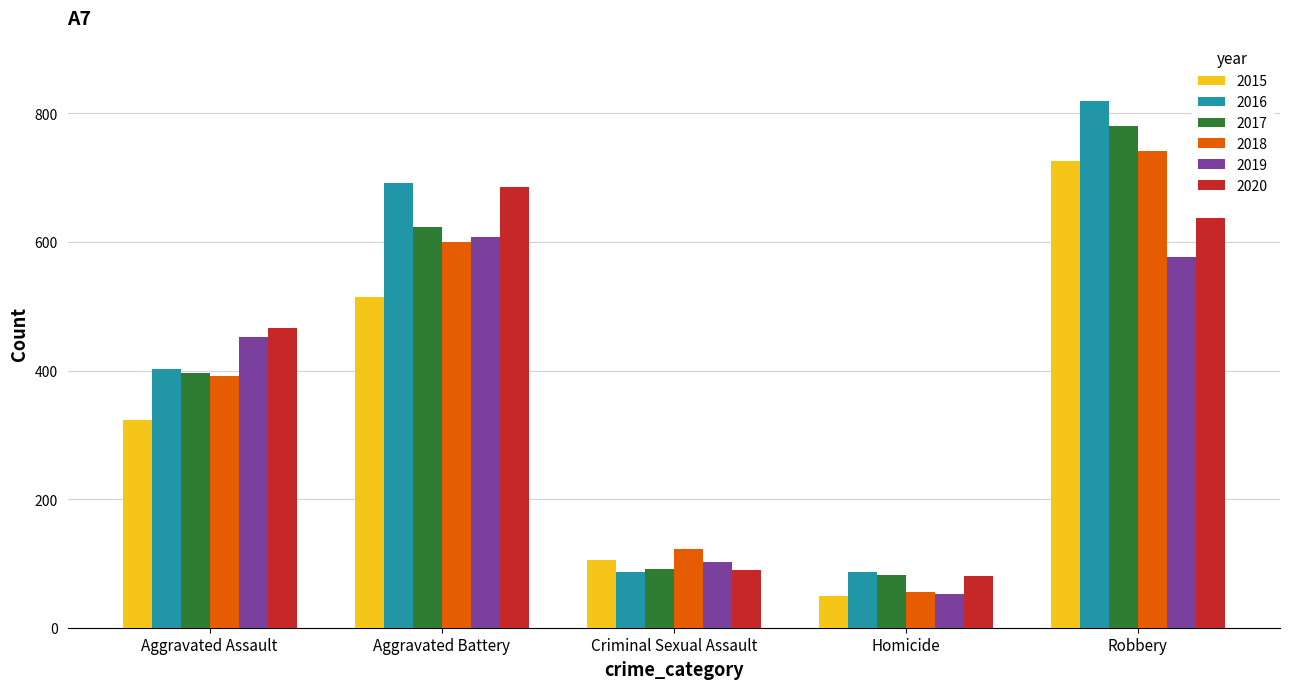

Read the 2015 value at Robbery.

726